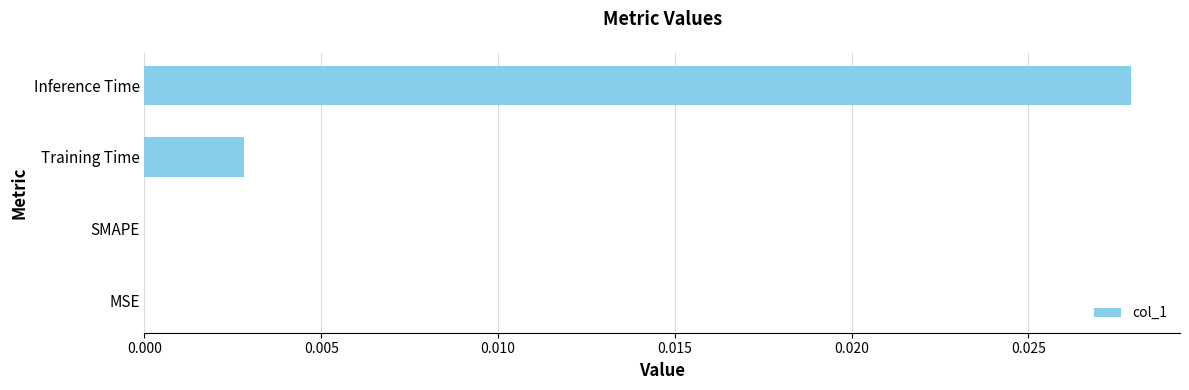

The value at MSE is 0.0. True or false?

True